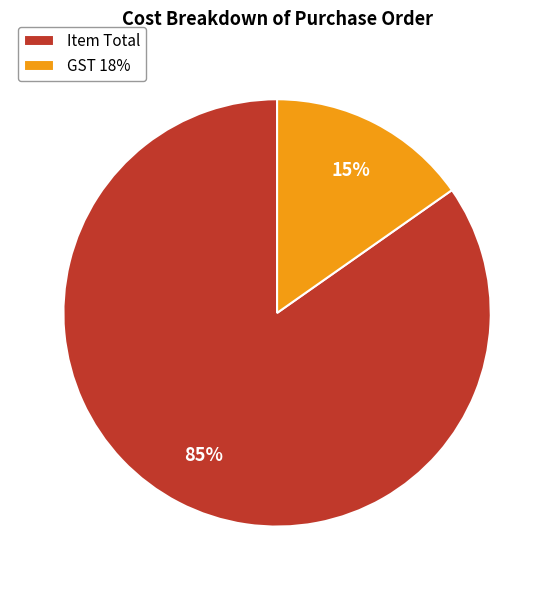

True or false: GST 18% accounts for 1% of the total.

False